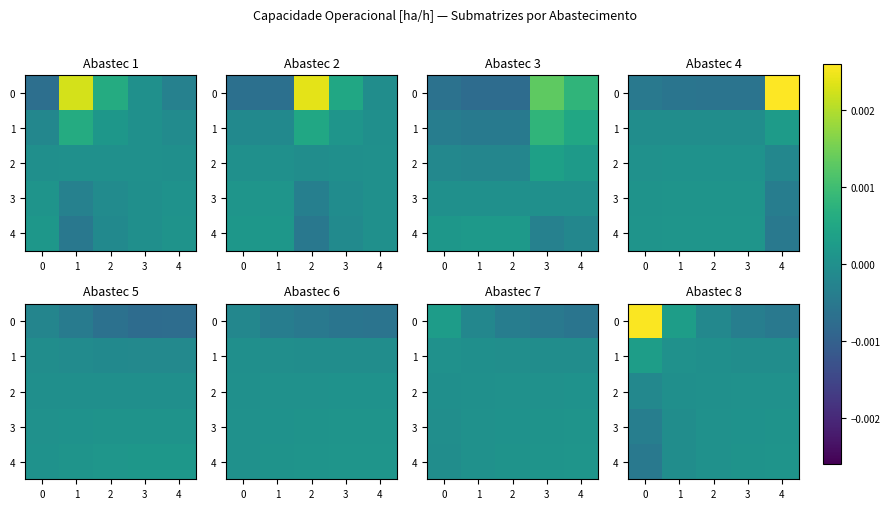

Is the value of 3 at 4 greater than the value of 4 at 2?

Yes